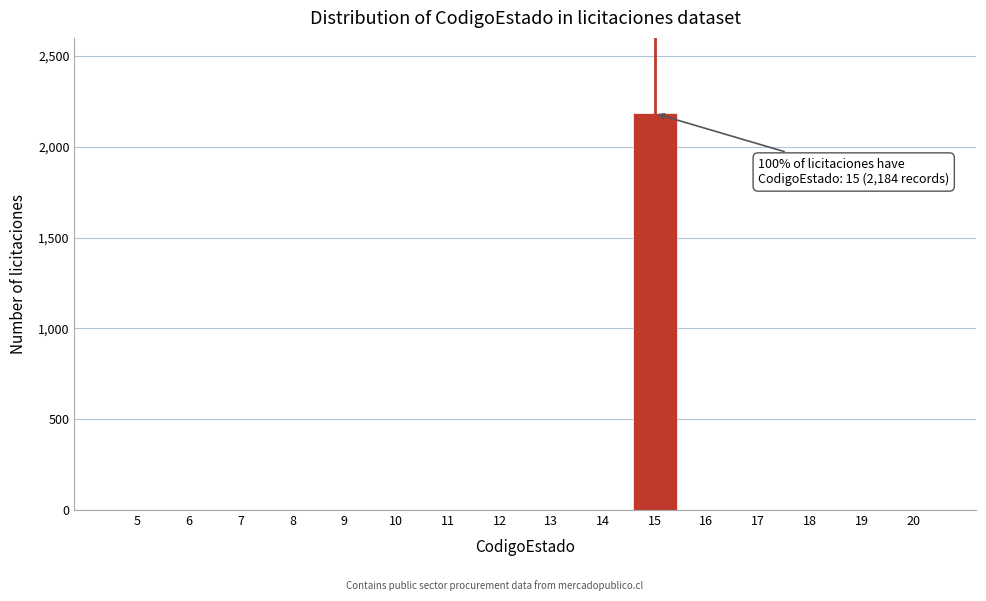

Reading right to left, extract all data points from this chart.

20=0	19=0	18=0	17=0	16=0	15=2184	14=0	13=0	12=0	11=0	10=0	9=0	8=0	7=0	6=0	5=0